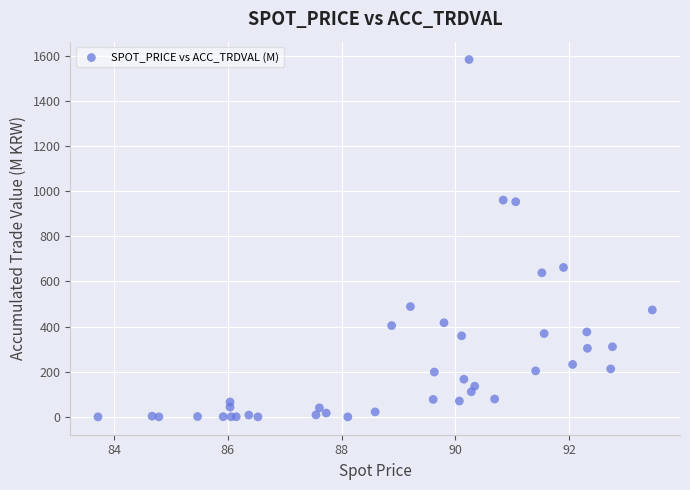

What Y value in the scatter plot is closest to 791?

661.5